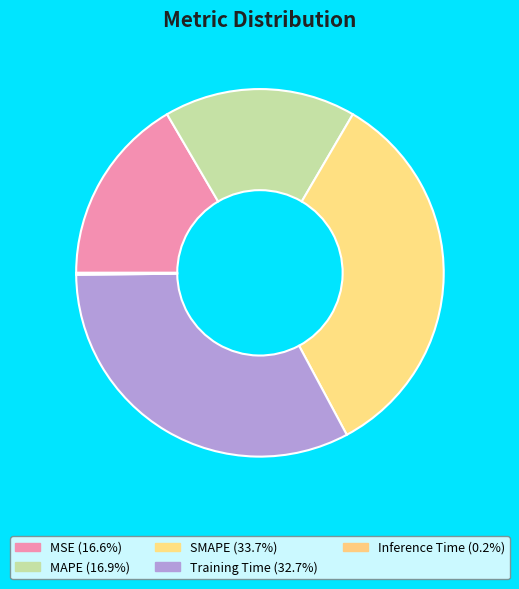

Is it true that Inference Time is 5% of the pie?

False